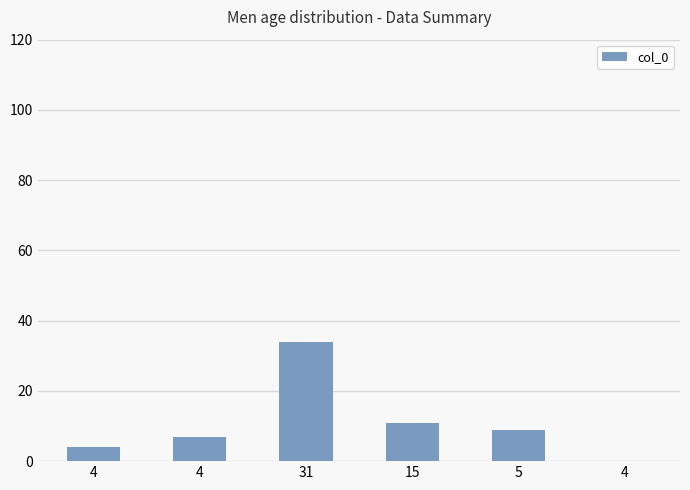

What is the label of the 5th bar from the left?

5